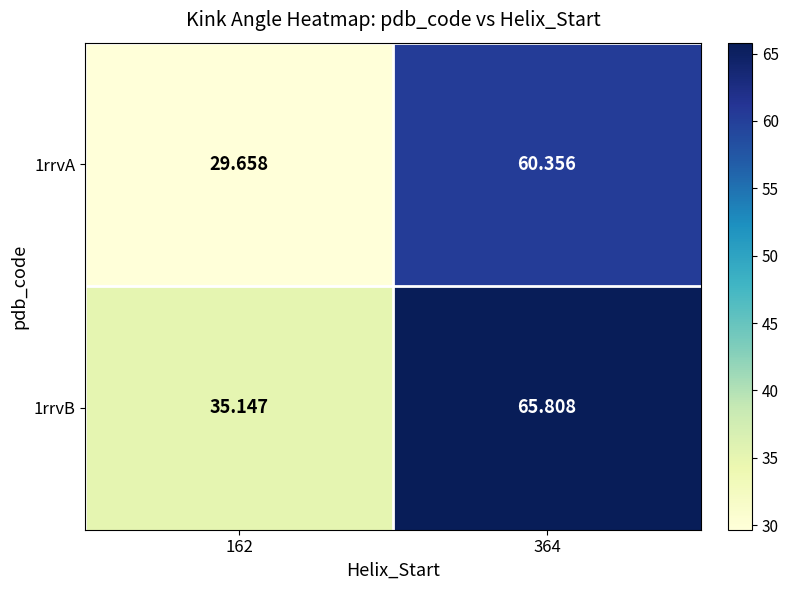

Is the value of 1rrvB at 364 greater than the value of 1rrvA at 162?

Yes